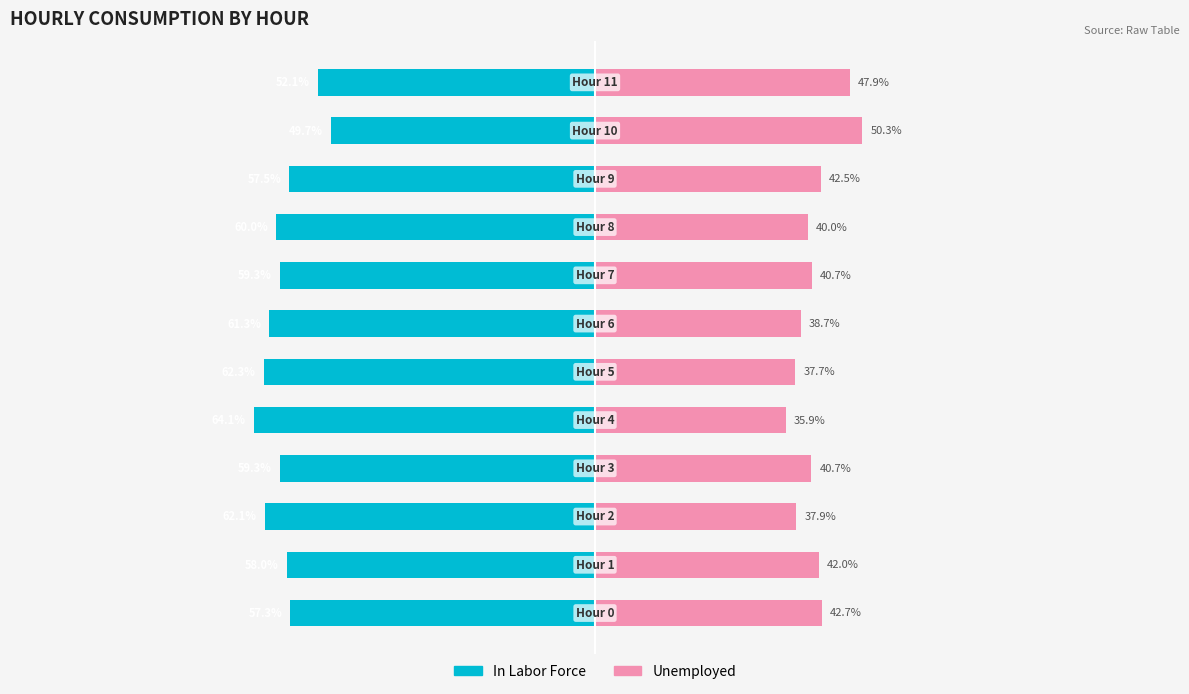

How many categories are shown in the chart?

12